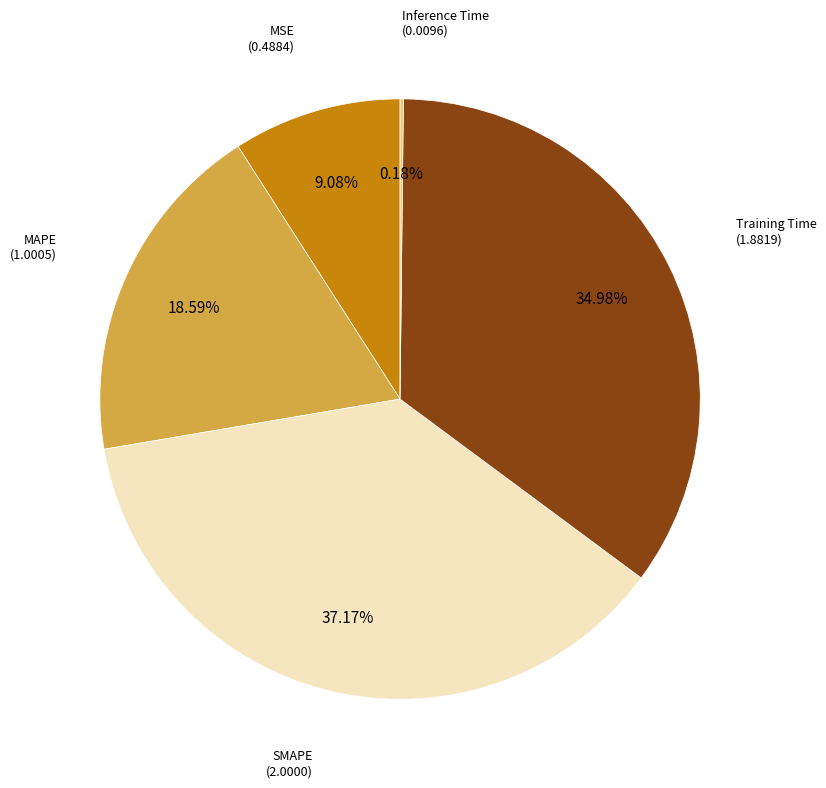

Does any single category account for the majority?

No